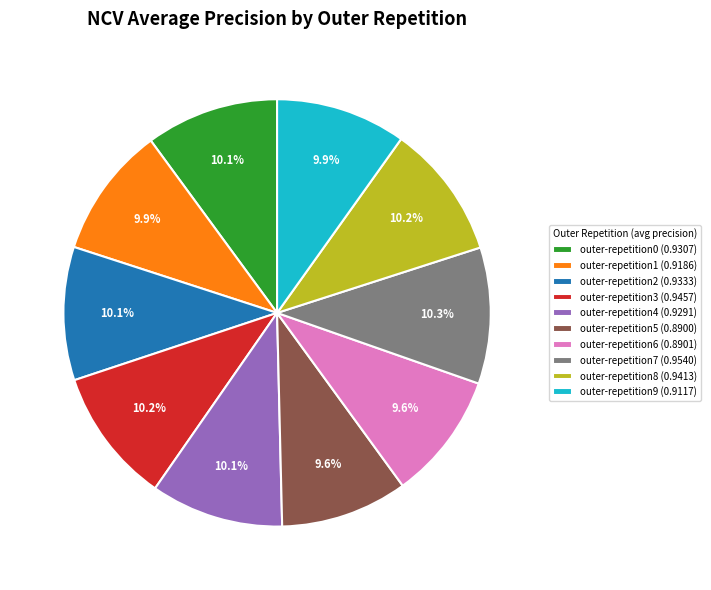

To the nearest percent, what percentage of the pie is outer-repetition4?

10%